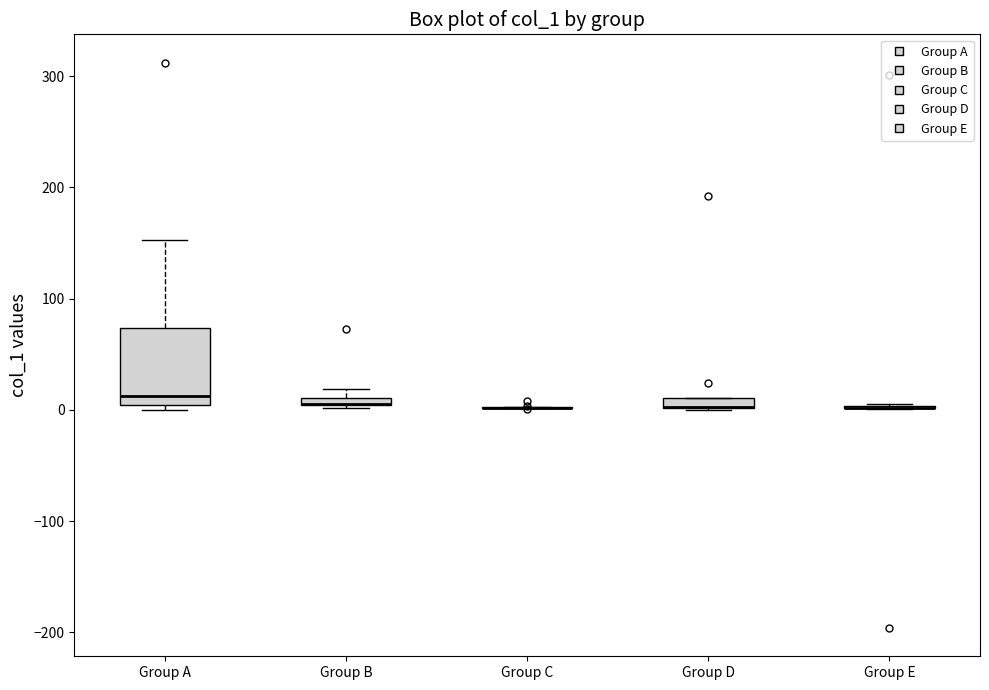

Where does the upper whisker of the box for Group A end on the y-axis? The values are not printed on the chart, so give them approximately, as read against the axis.

150